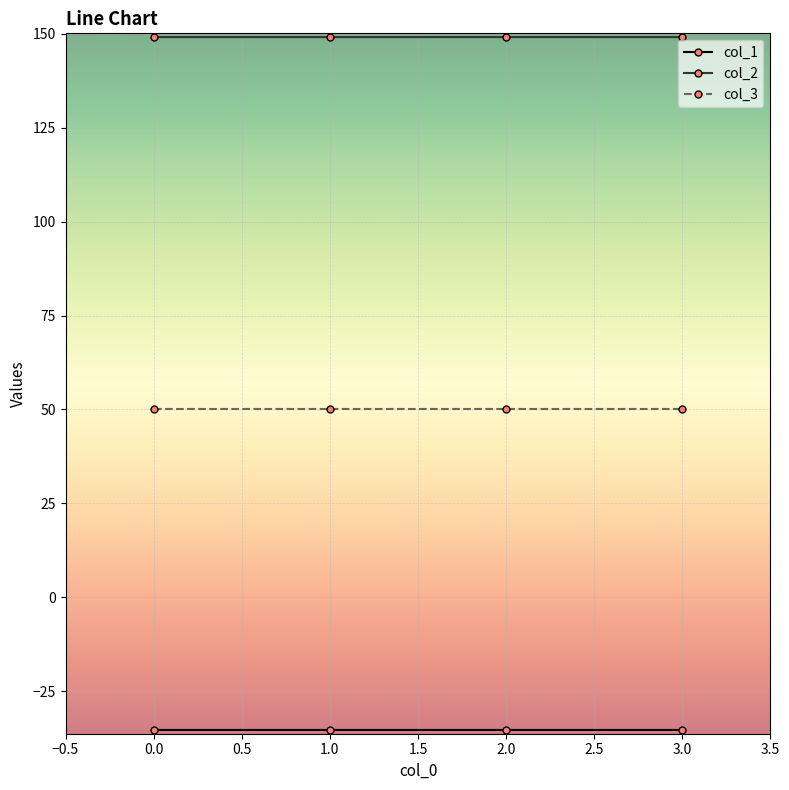

What is the spread (max minus min) of values at 0.0?

184.5